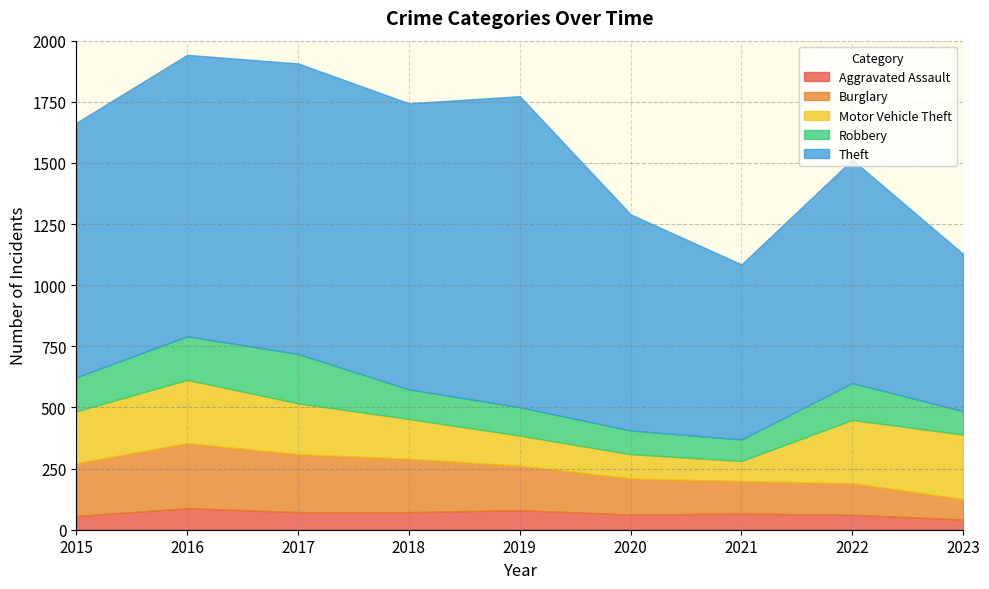

Which series ends up on top after the final intersection of Burglary and Motor Vehicle Theft?

Motor Vehicle Theft